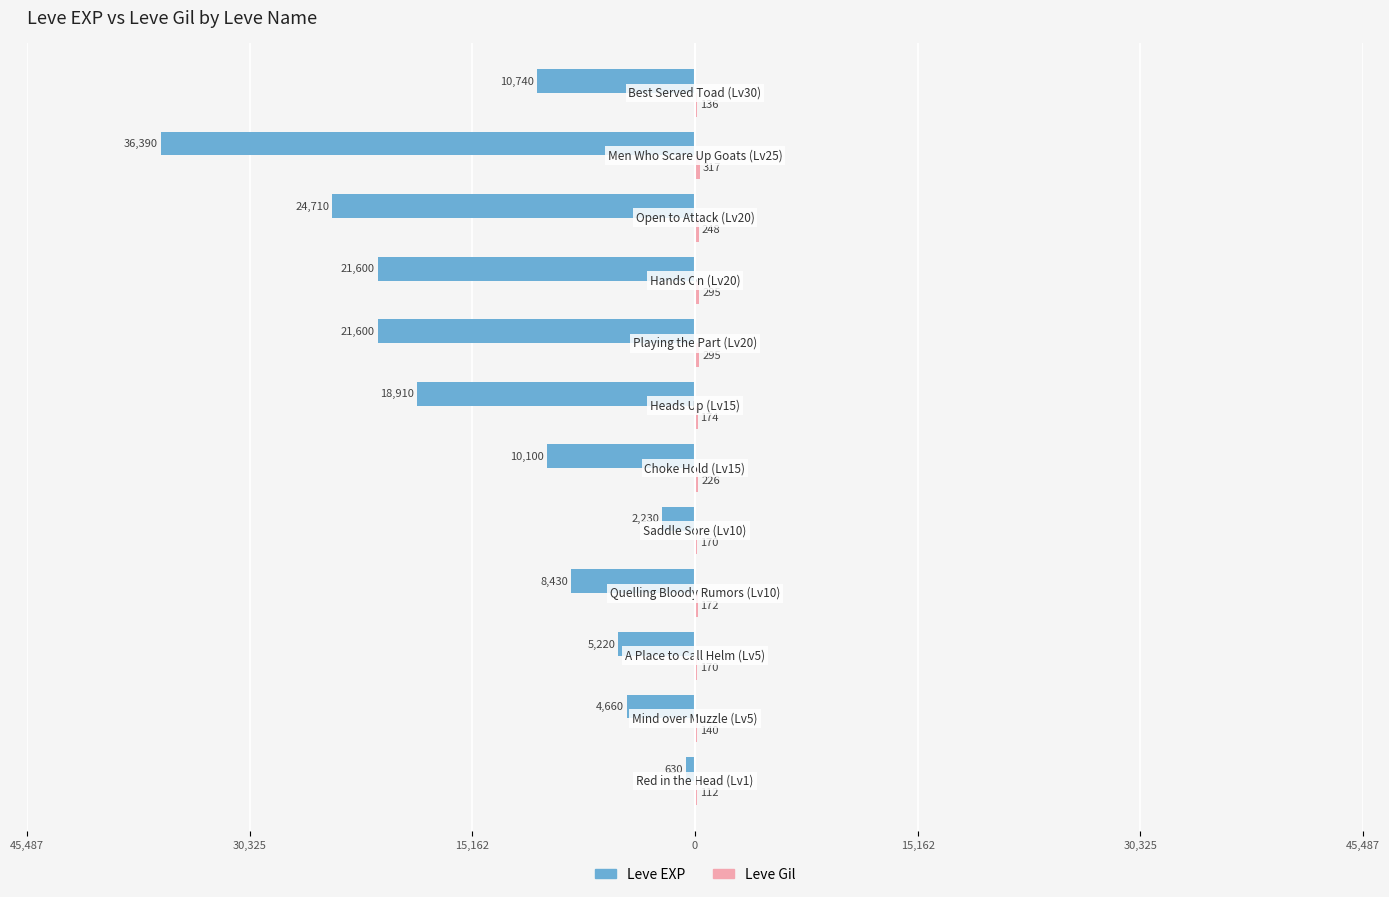

What is the difference between the maximum and second lowest values in the Leve Gil series?

181